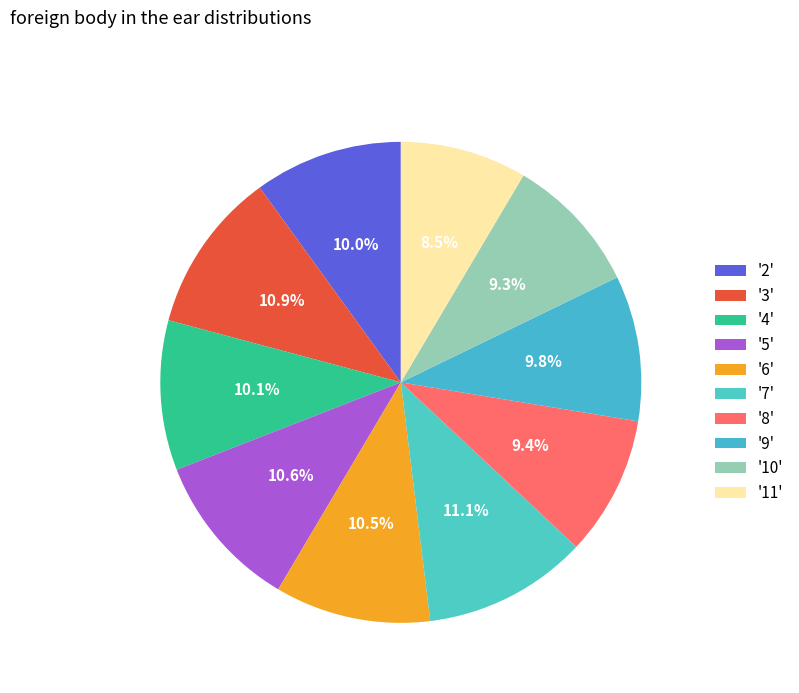

Count the number of slices in the pie.

10